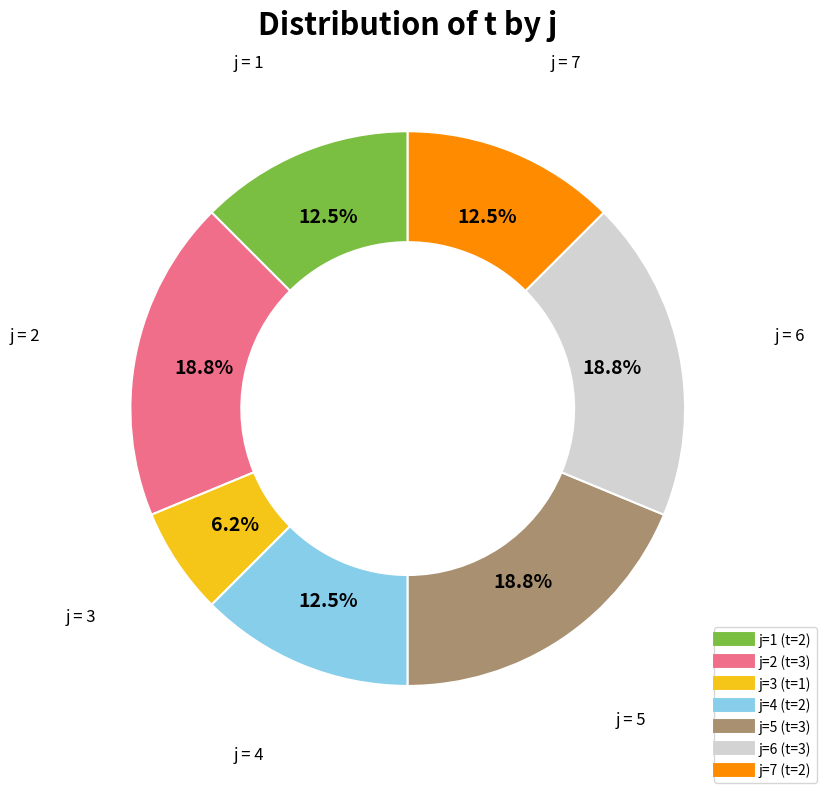

To the nearest percent, what is the average slice percentage?

14%